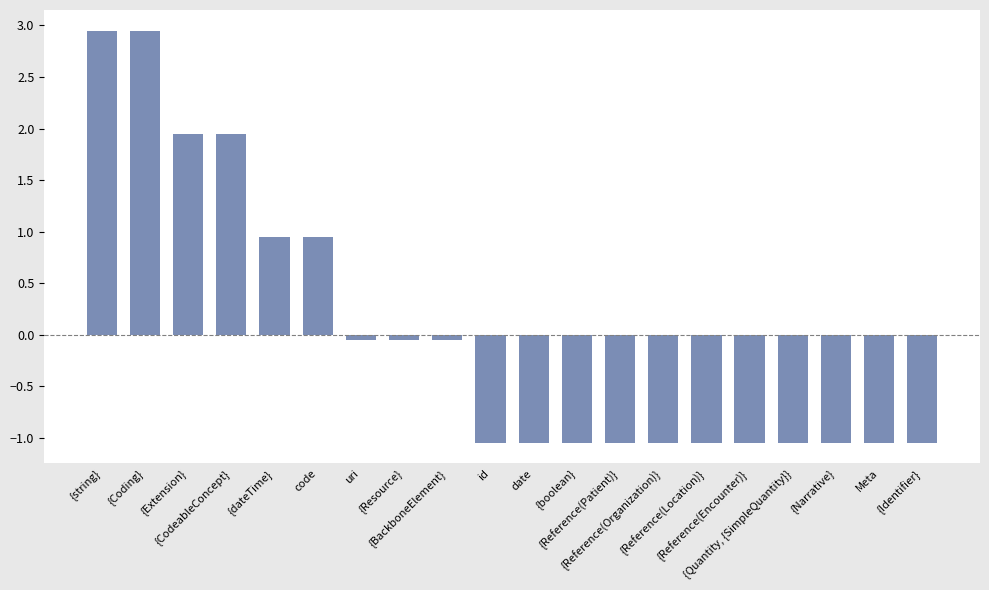

What is the difference between the maximum and second lowest values?

4.0